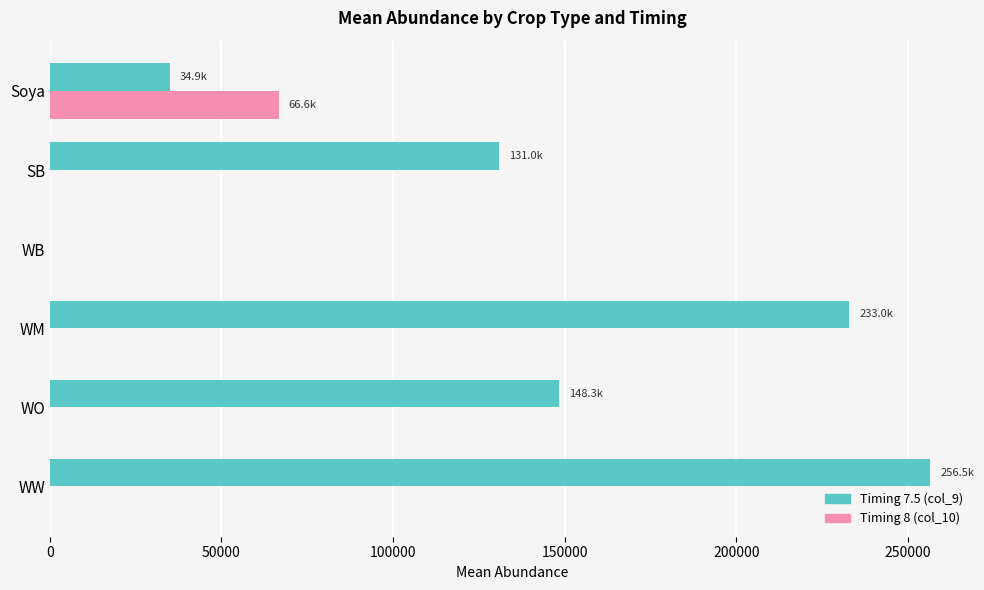

At which category is the sum across all series the highest?

WW